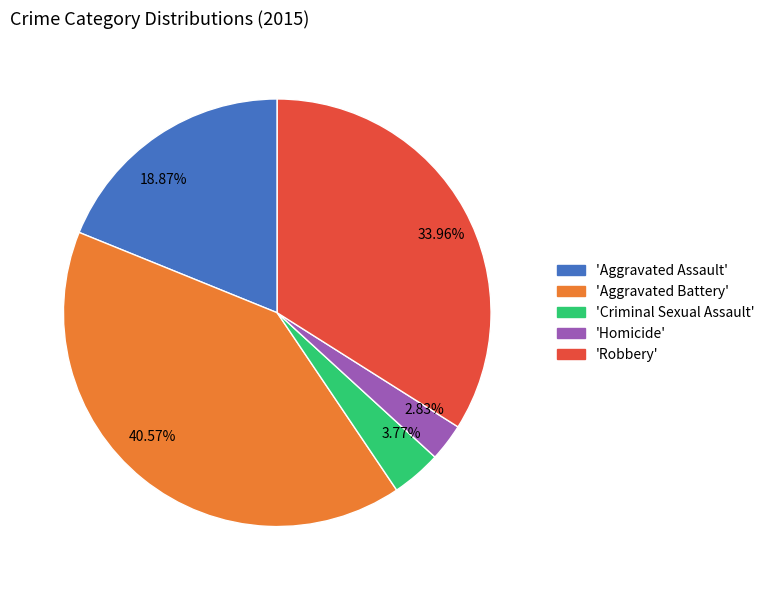

How many segments does this pie chart have?

5